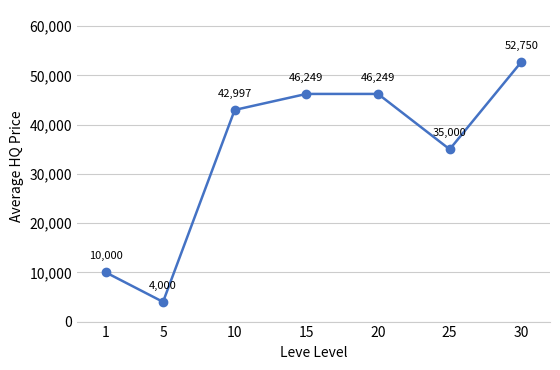

Is it true that the value at 30 is 22233?

False